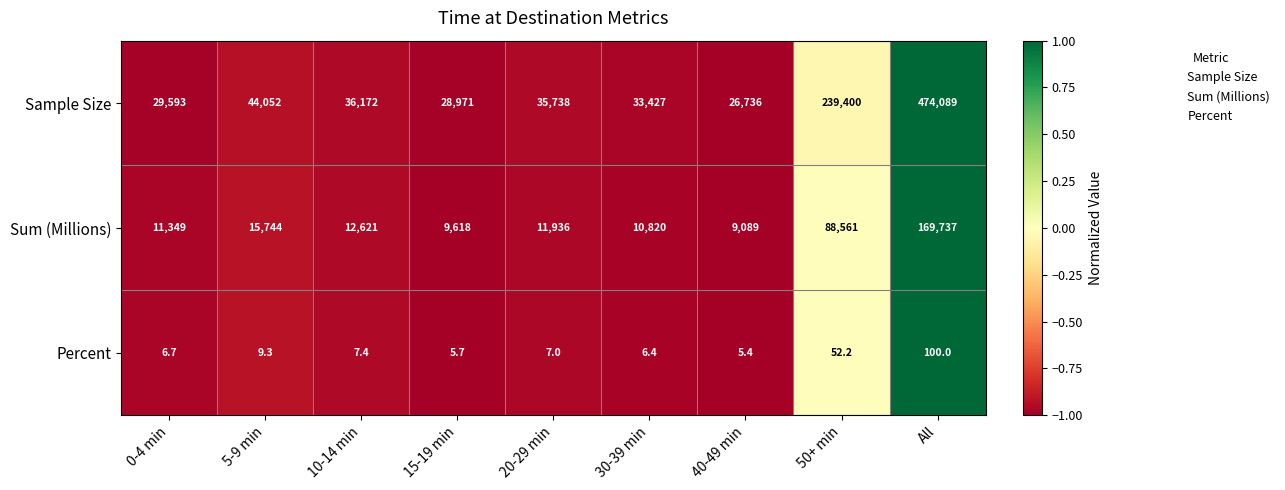

Which category has the highest value in the Sum (Millions) series?

All